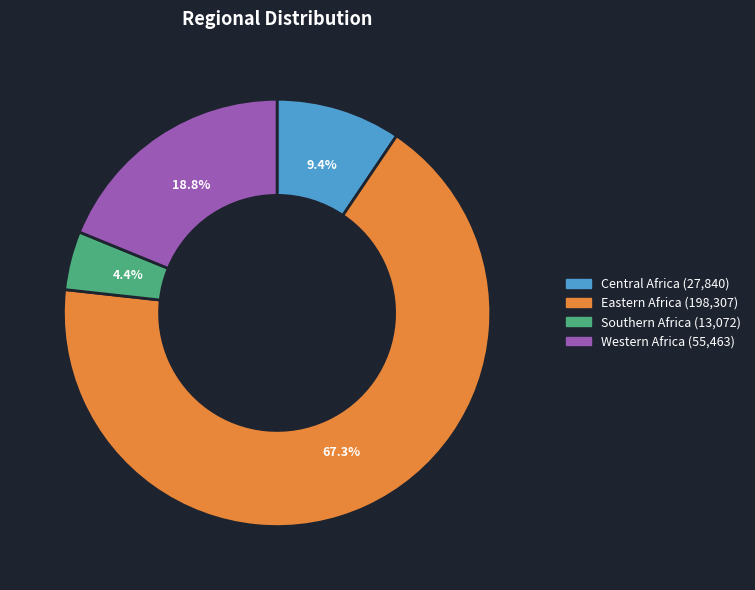

Which slice is the smallest?

Southern Africa